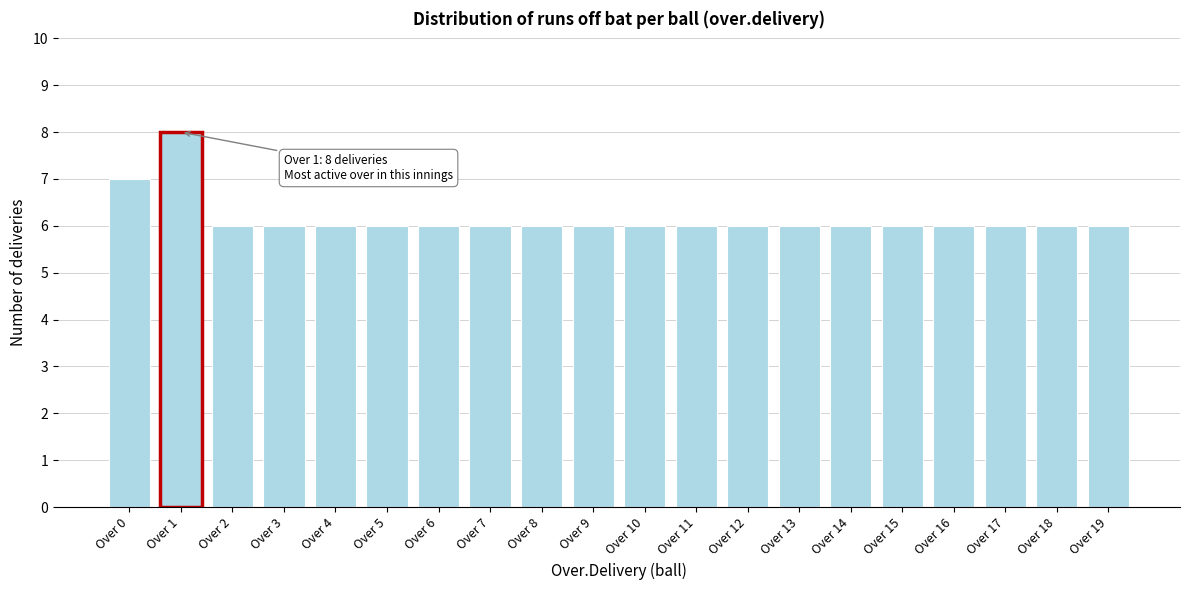

Reading left to right, extract all data points from this chart.

Over 0=7	Over 1=8	Over 2=6	Over 3=6	Over 4=6	Over 5=6	Over 6=6	Over 7=6	Over 8=6	Over 9=6	Over 10=6	Over 11=6	Over 12=6	Over 13=6	Over 14=6	Over 15=6	Over 16=6	Over 17=6	Over 18=6	Over 19=6